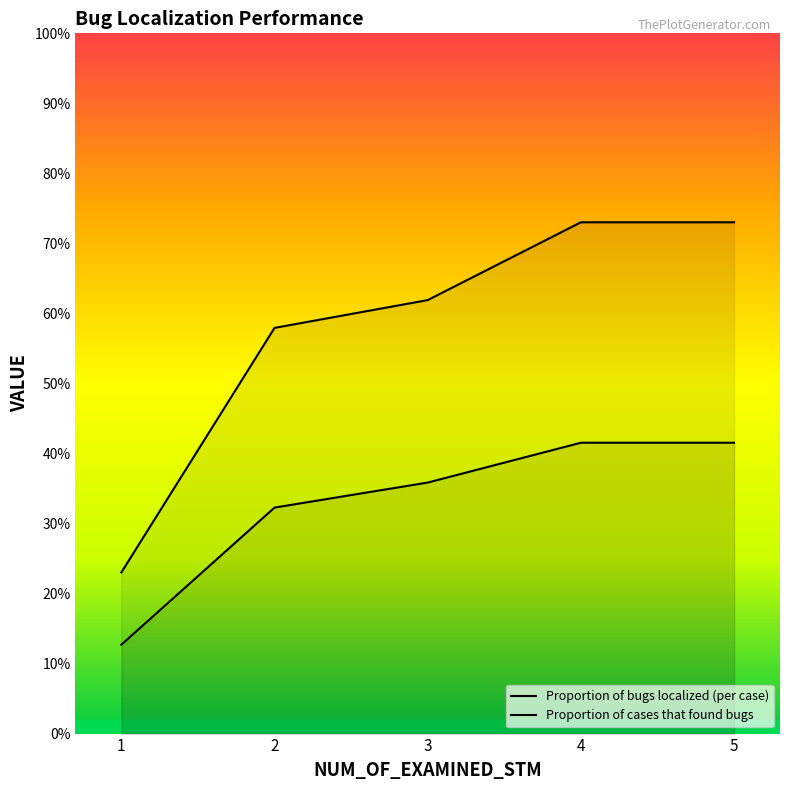

True or false: Proportion of cases that found bugs has more than 2 interior local peaks.

False